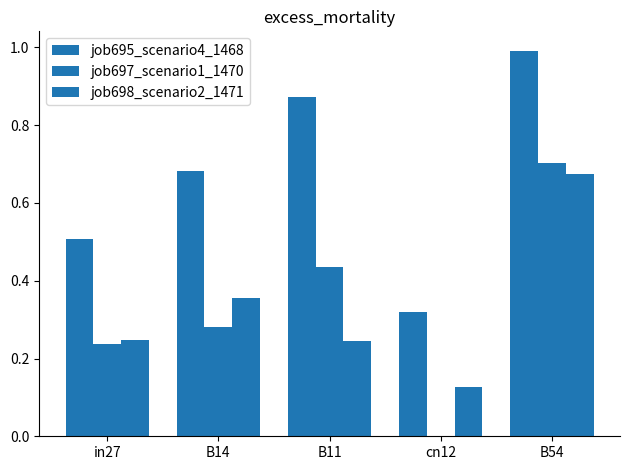

What is the label of the 4th bar from the right?

B14